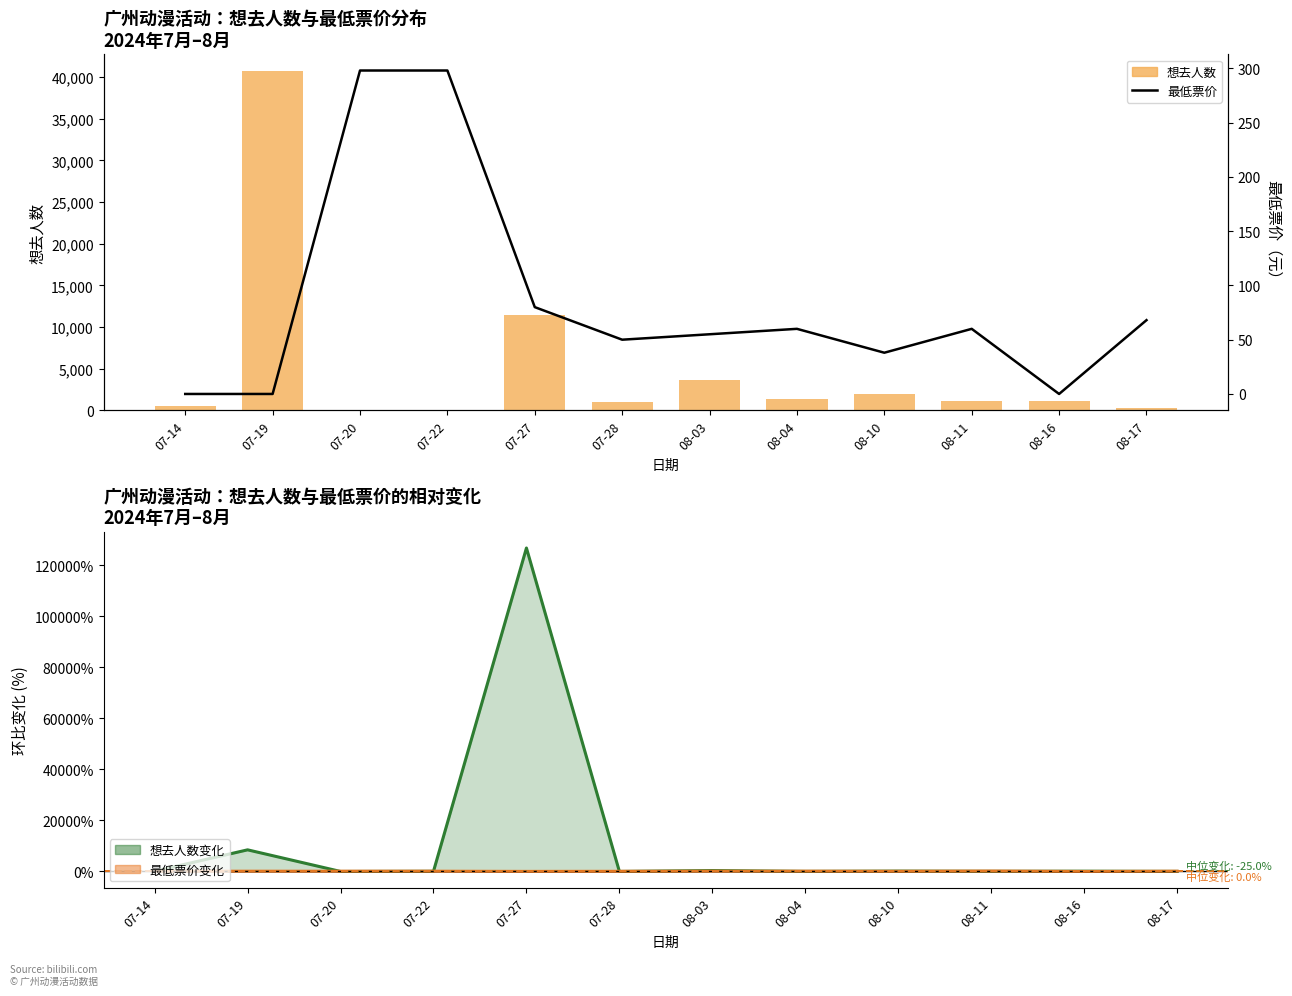

Rank the series at 08-11 from highest to lowest value.

想去人数, 最低票价